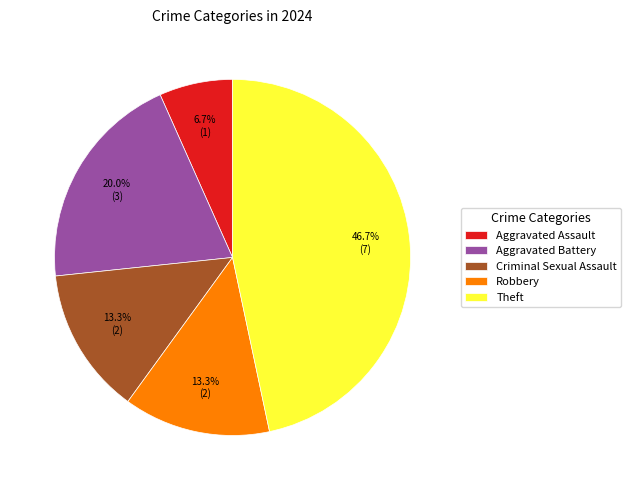

To the nearest percent, what is the average slice percentage?

20%